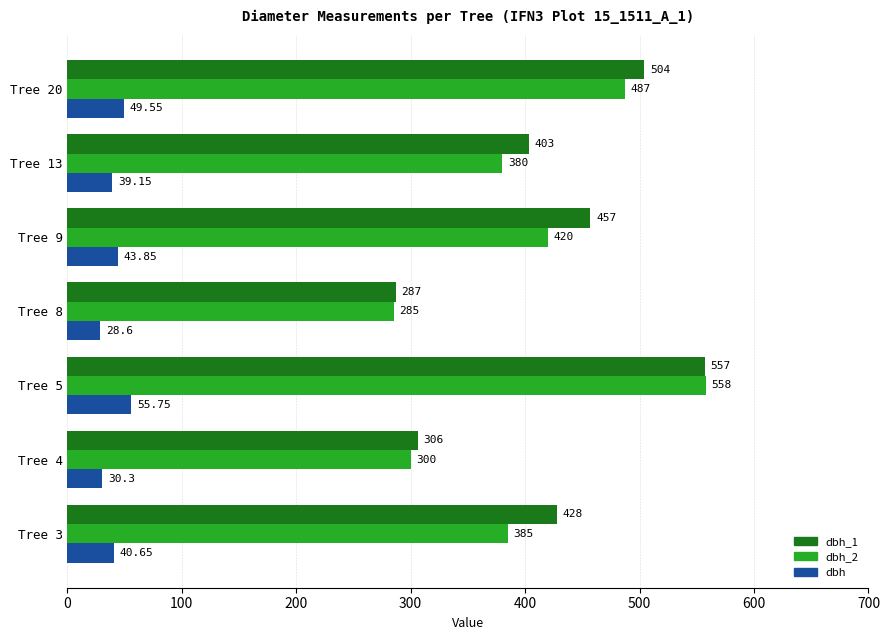

Between Tree 8 and Tree 9, which series saw the biggest shift?

dbh_1